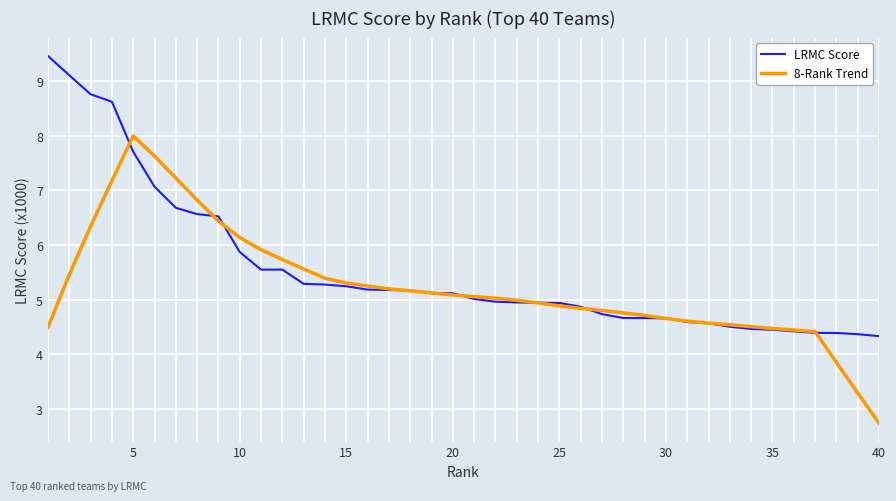

Which series has the largest total across all categories?

LRMC Score